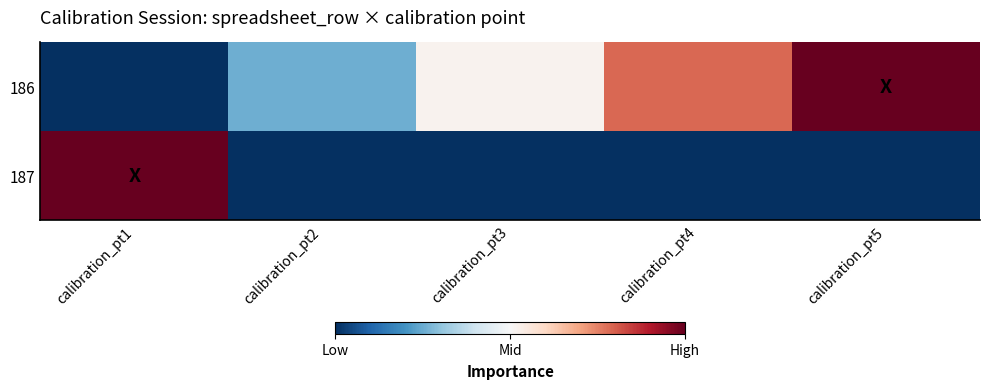

At which category is the sum across all series the highest?

calibration_pt1